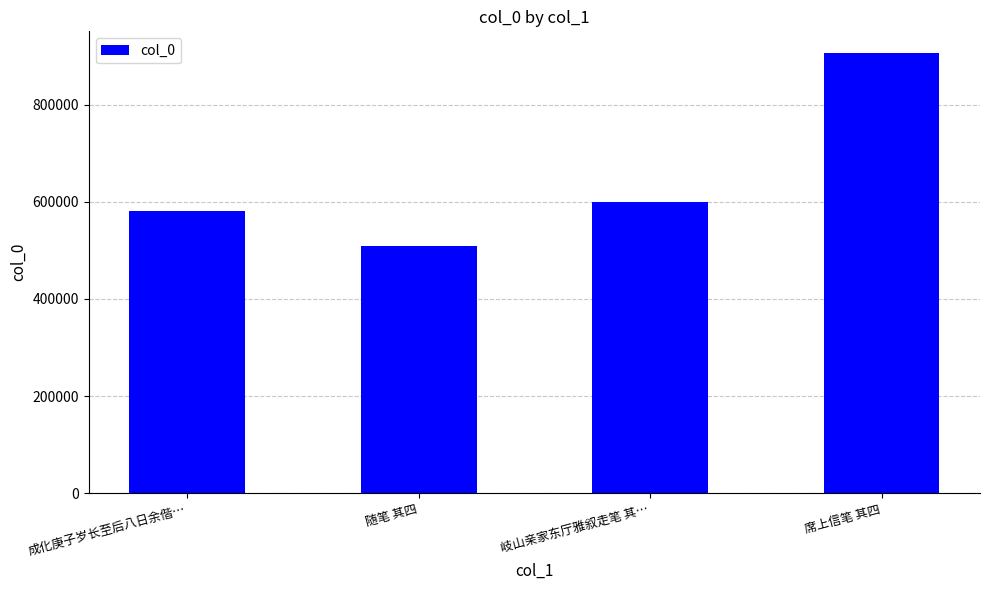

How many data points are less than 599686?

2